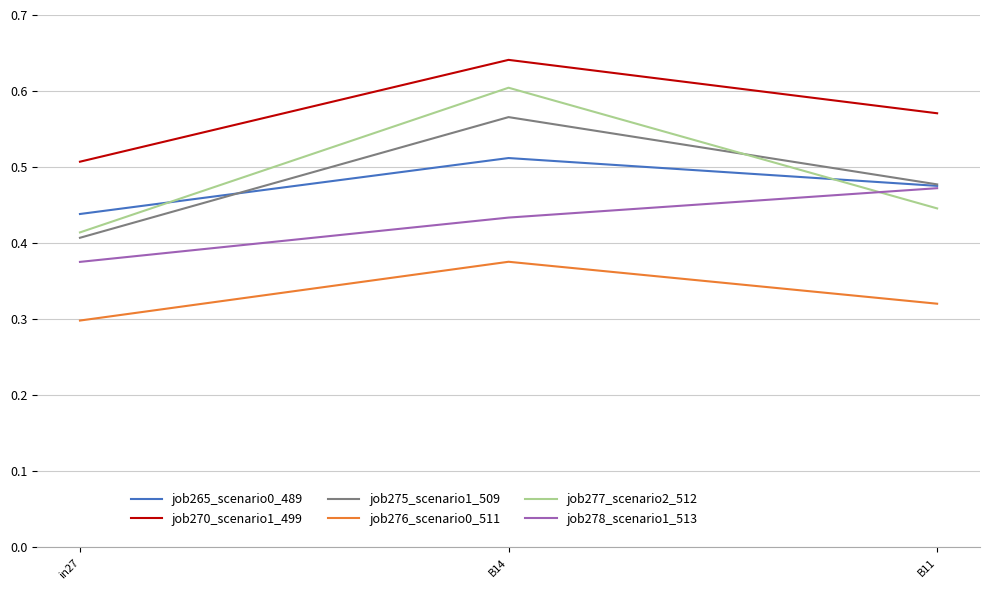

True or false: job270_scenario1_499 has a value of 0.9 at B11.

False